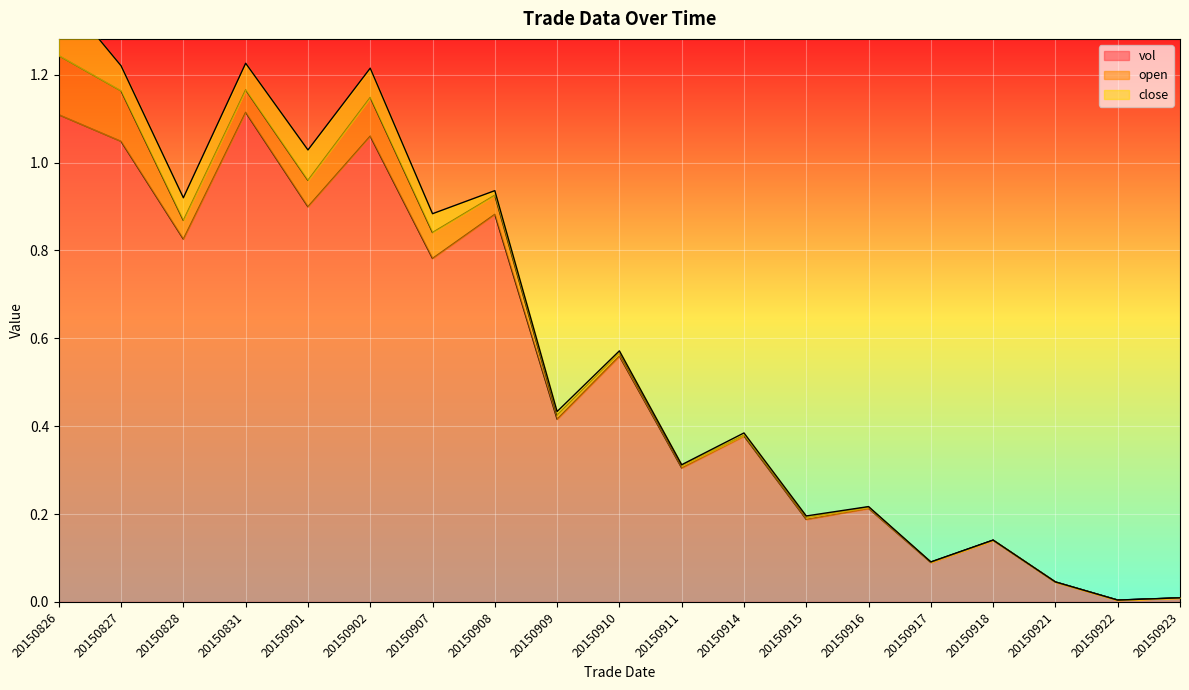

Where is open nearest to the value 0?

20150922